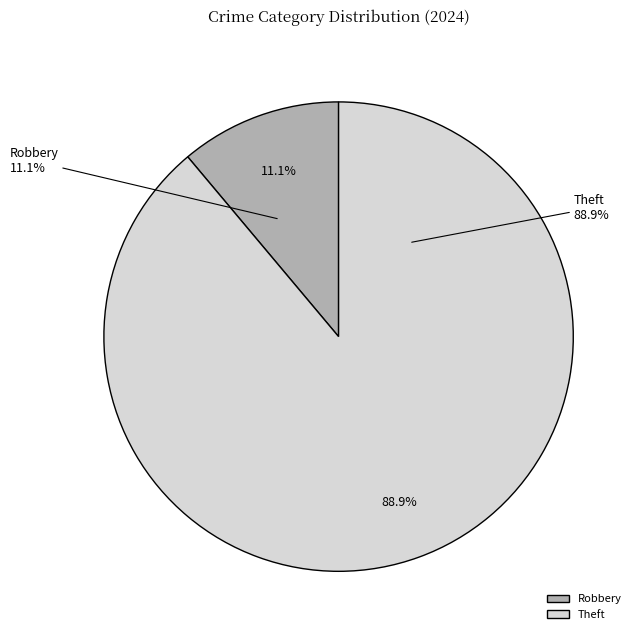

The Aggravated Battery slice represents 14% of the pie. True or false?

False